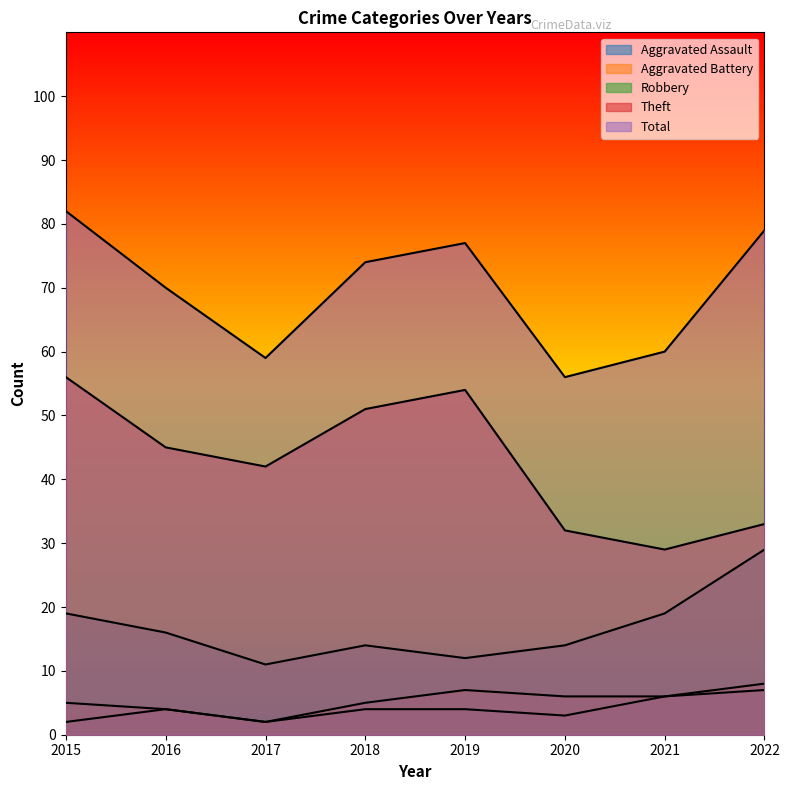

At which label is Robbery closest to 20?

2015